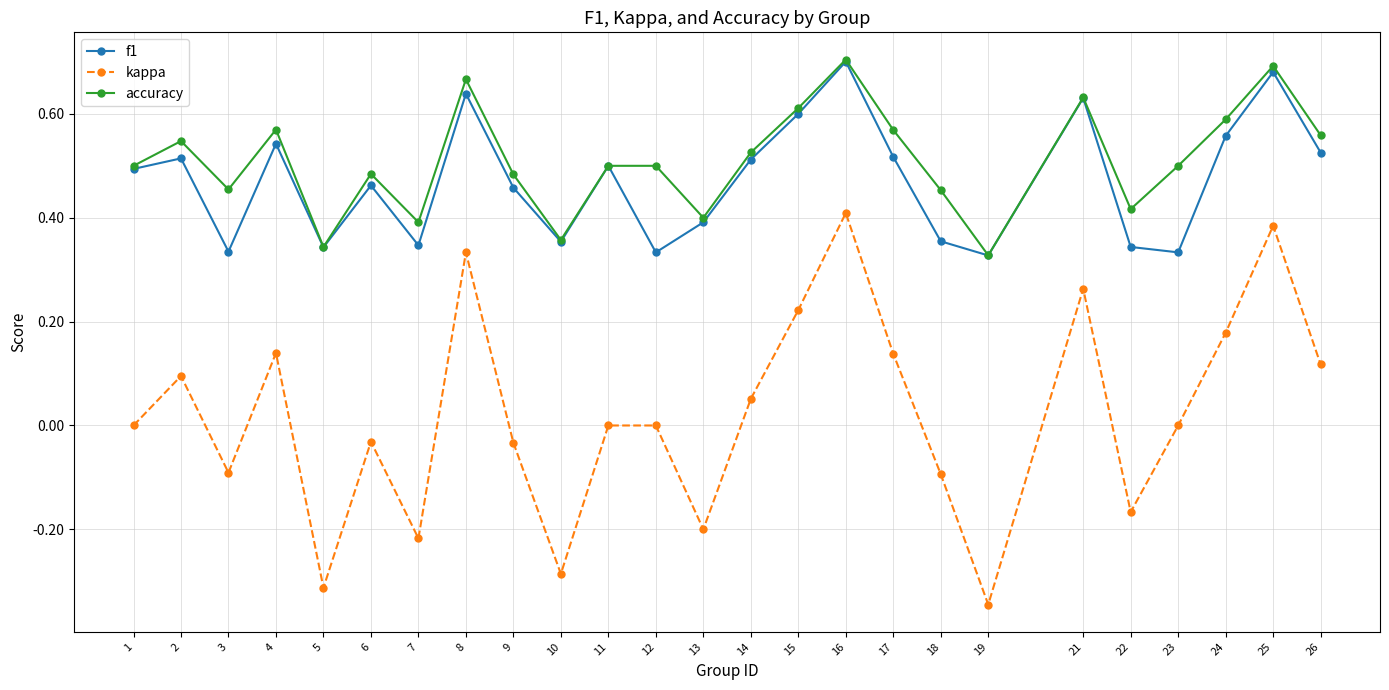

Which category has the lowest value across all series?

19